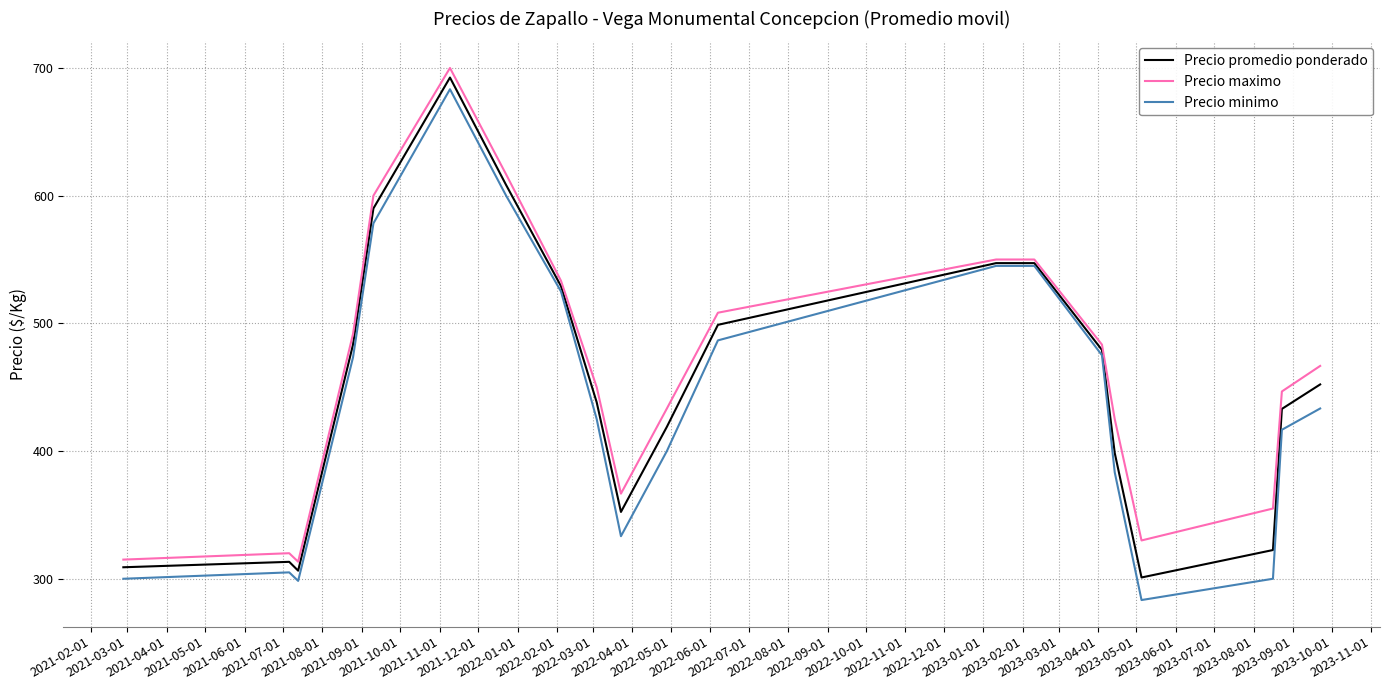

What is the minimum value shown in the chart?

283.3